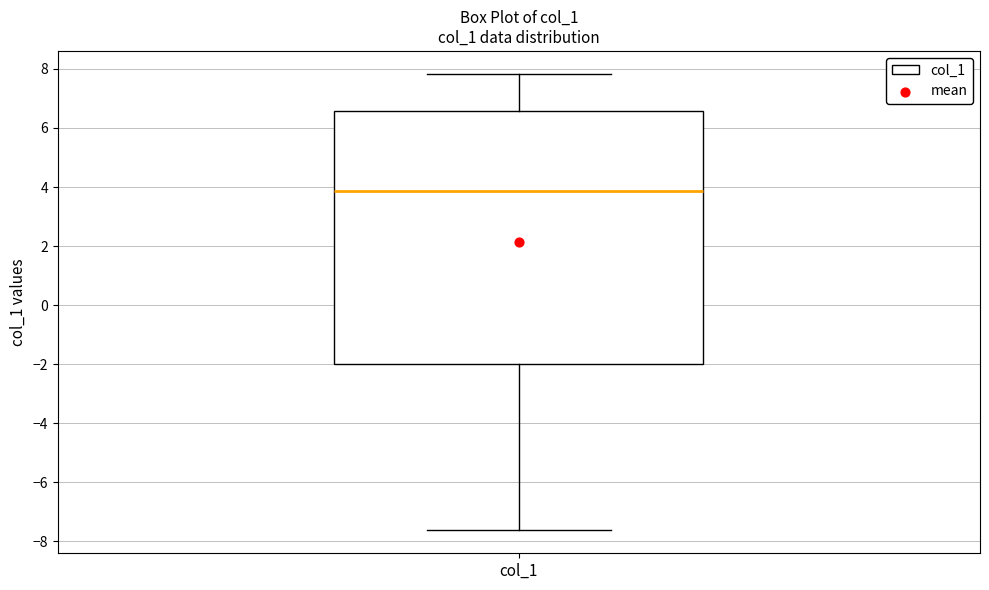

Read this box plot against the y-axis: the position of the median line, the range covered by the box, and the ends of both whiskers. The values are not printed on the chart, so give them approximately, as read against the axis.

median 3.8, box -2.0 to 6.6, whiskers -7.6 to 7.8